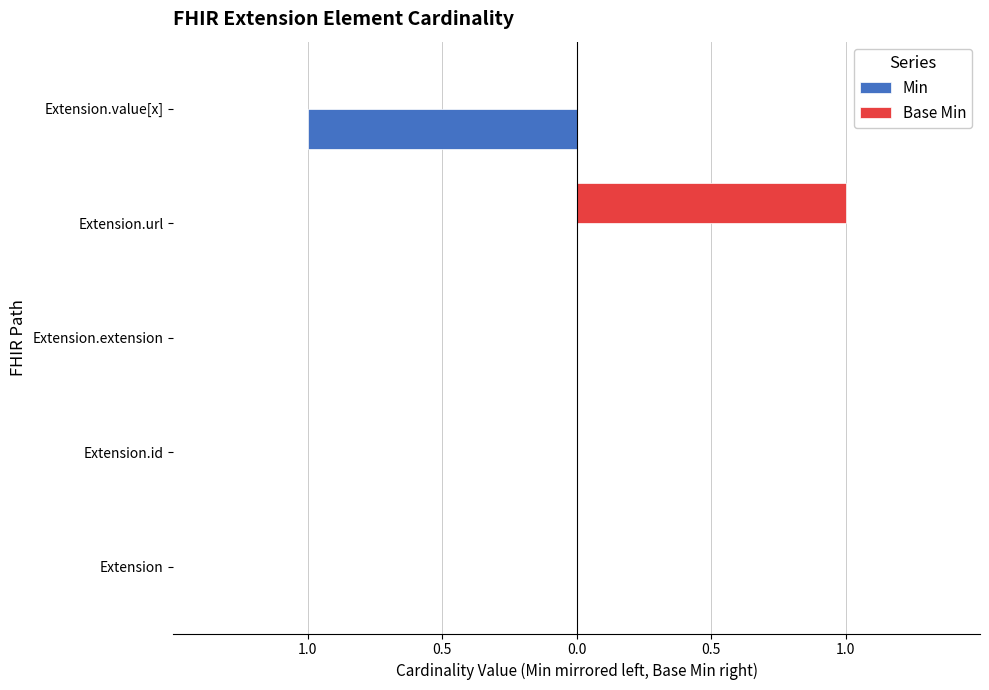

What are all the series names shown in the legend?

Min, Base Min